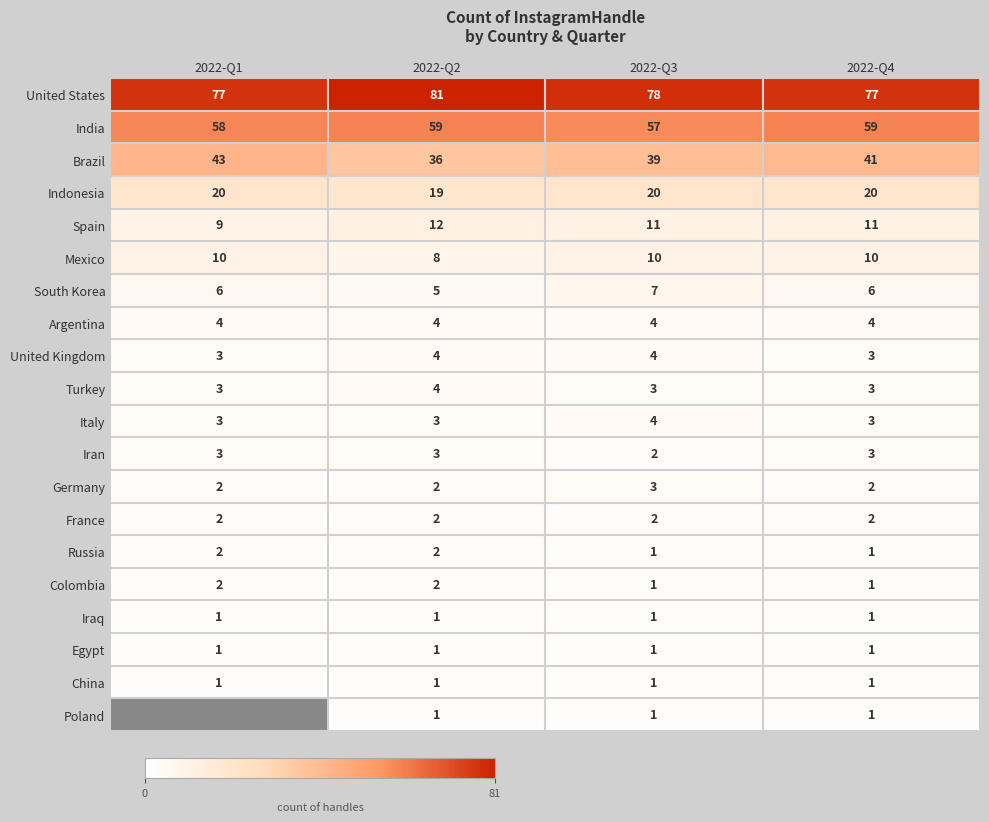

True or false: Brazil has a value of 20.7 at 2022-Q4.

False